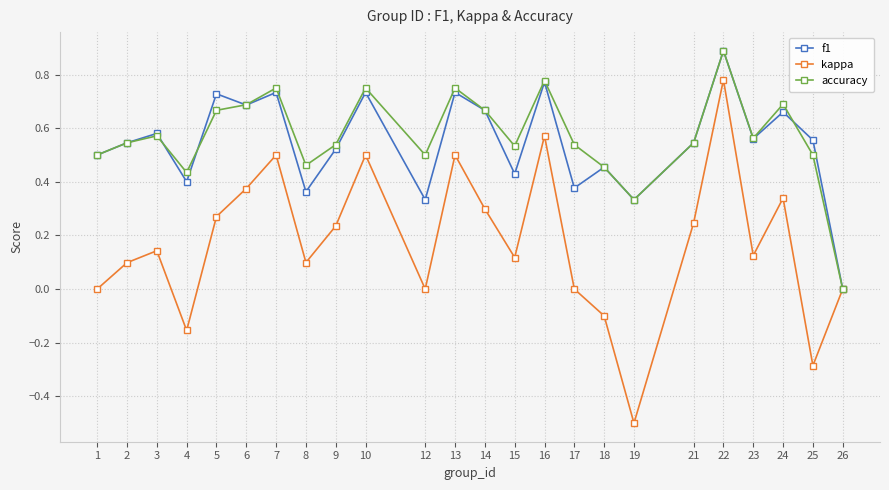

At which category does kappa reach its first local peak?

3